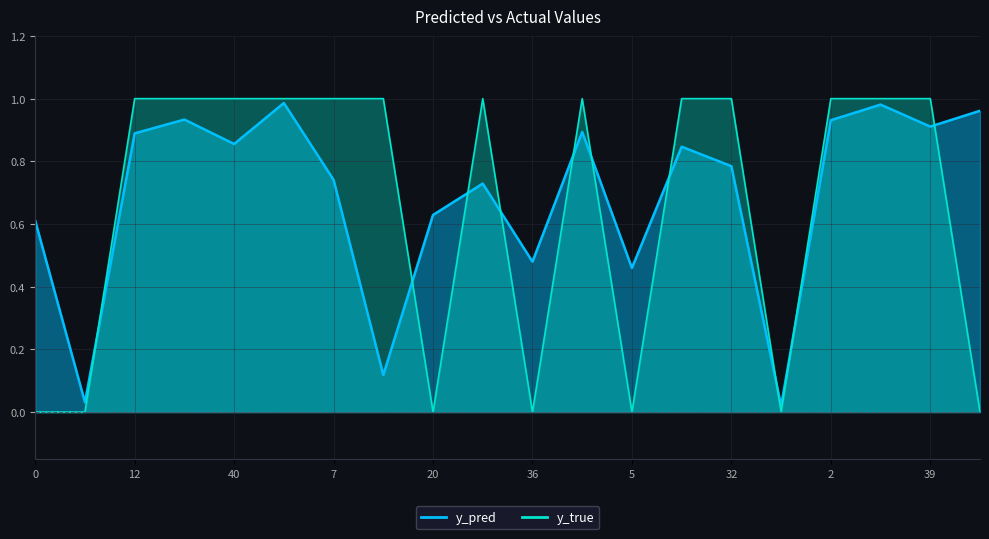

Which series has the largest total across all categories?

y_pred